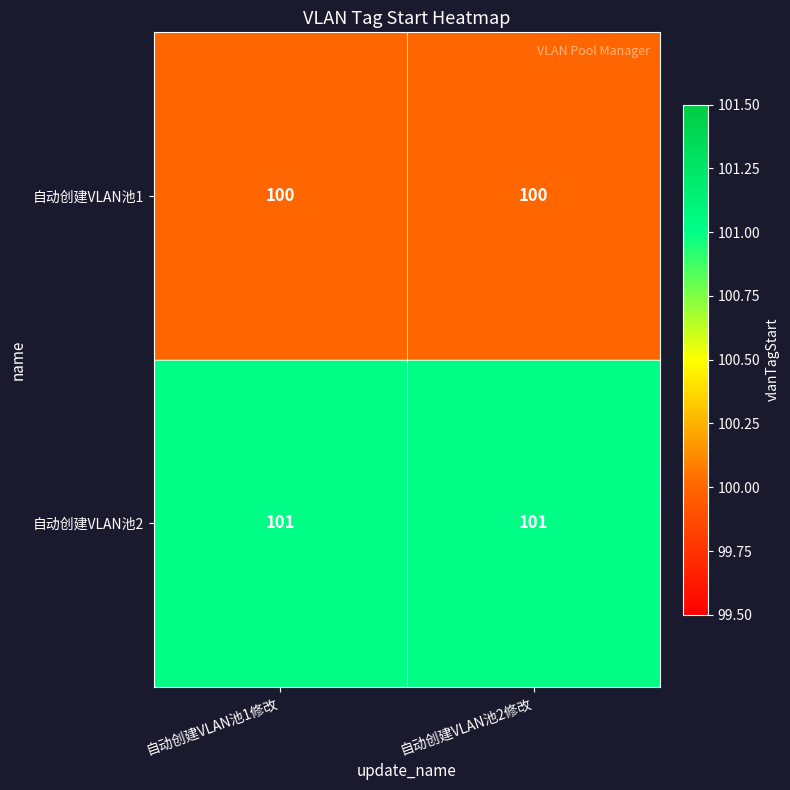

The 自动创建VLAN池1 series shows 100 at 自动创建VLAN池1修改. True or false?

True